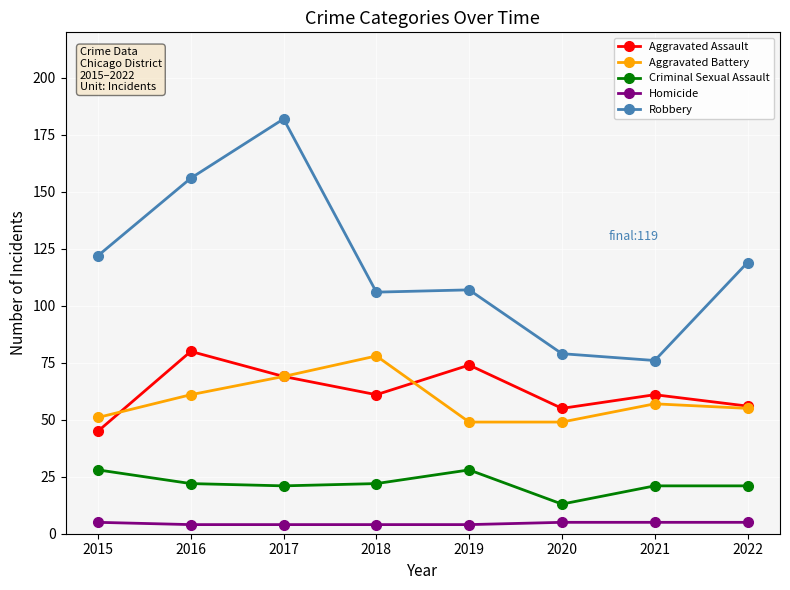

What is the sum of all Criminal Sexual Assault values?

176